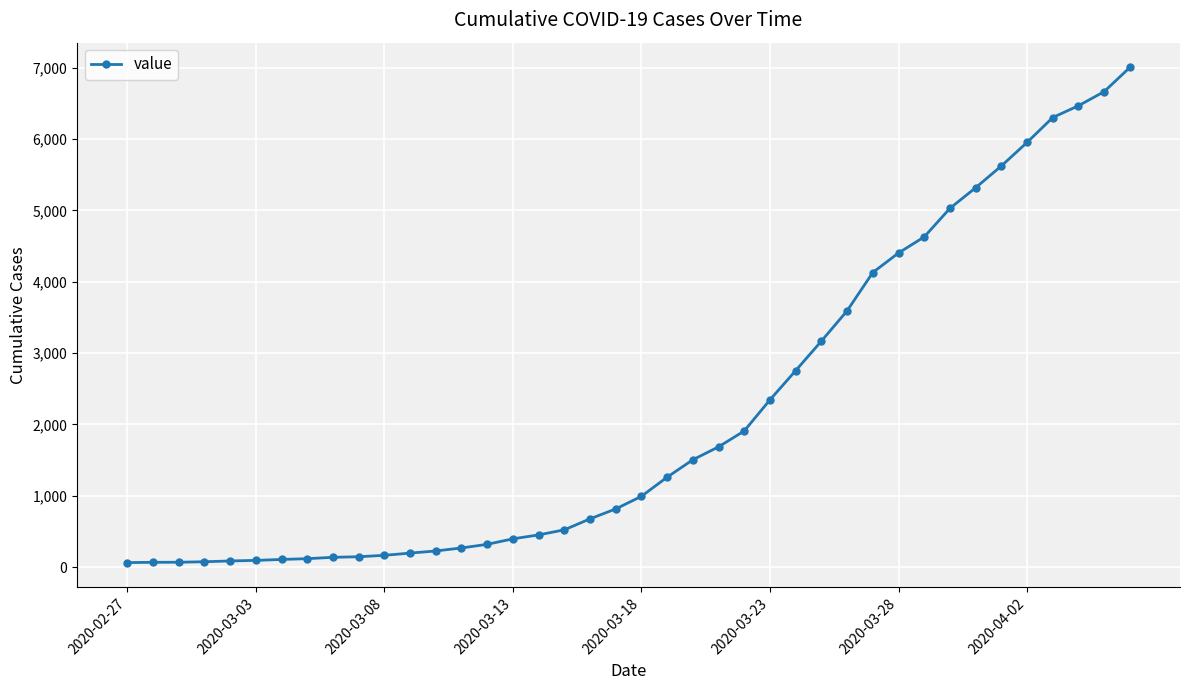

What is the sum of all values?

85740